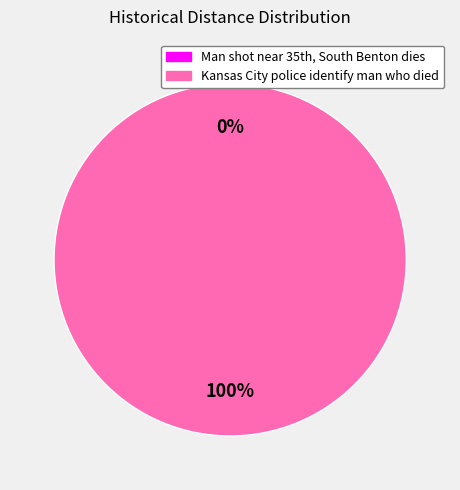

Which slice is the largest?

Kansas City police identify man who died